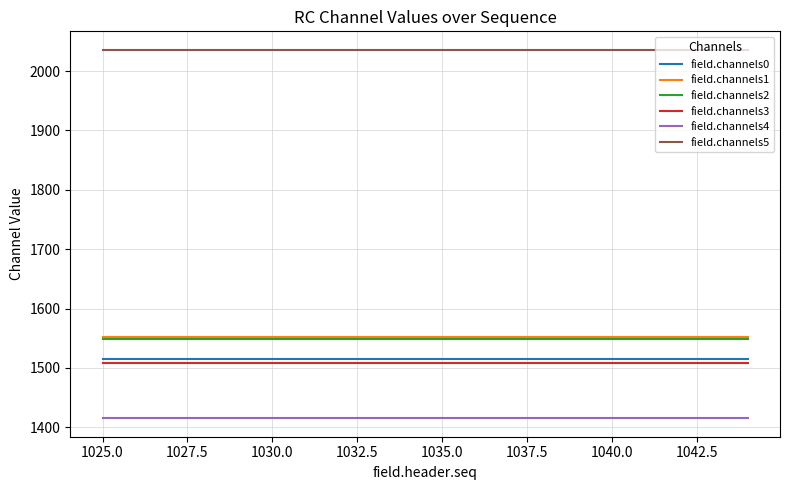

True or false: field.channels0 and field.channels1 intersect in this chart.

False